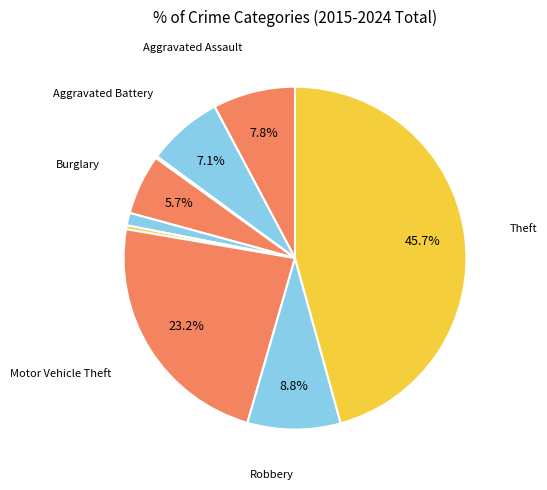

Which category has the biggest portion of the pie?

Theft